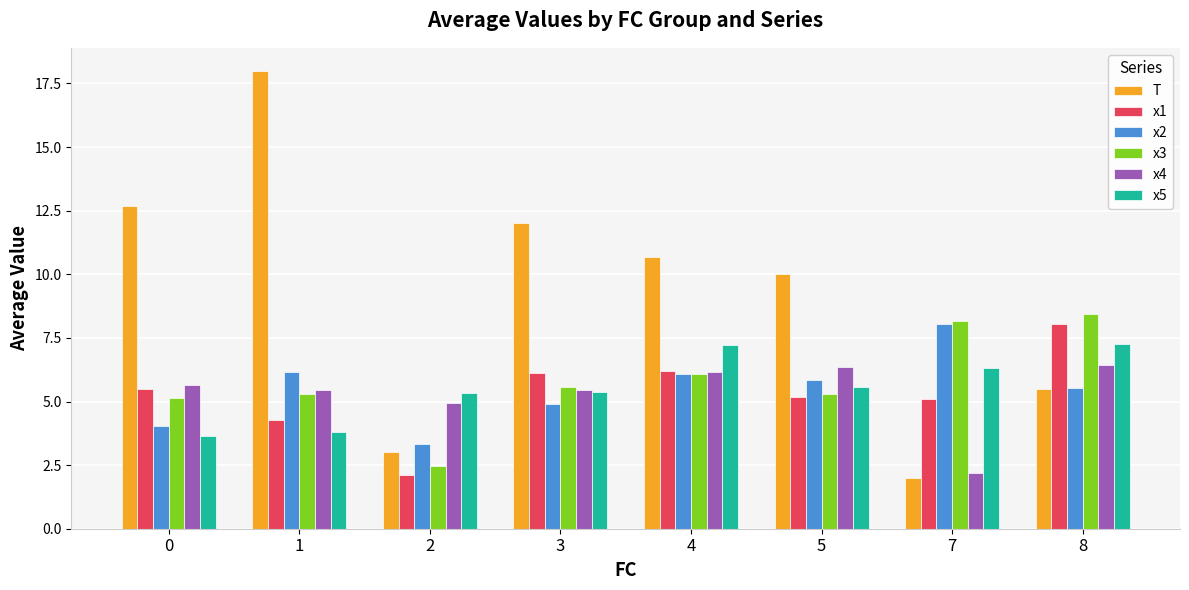

What is the difference between the maximum and minimum values in the x2 series?

4.7